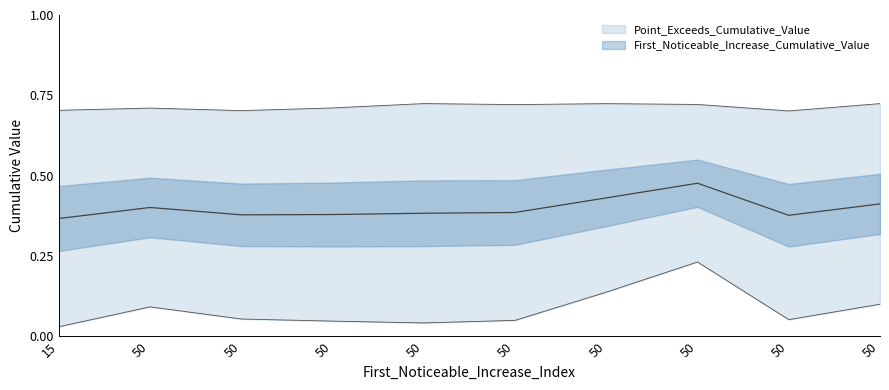

True or false: Point_Exceeds_Cumulative_Value has a value of 0.7 at 50.

True